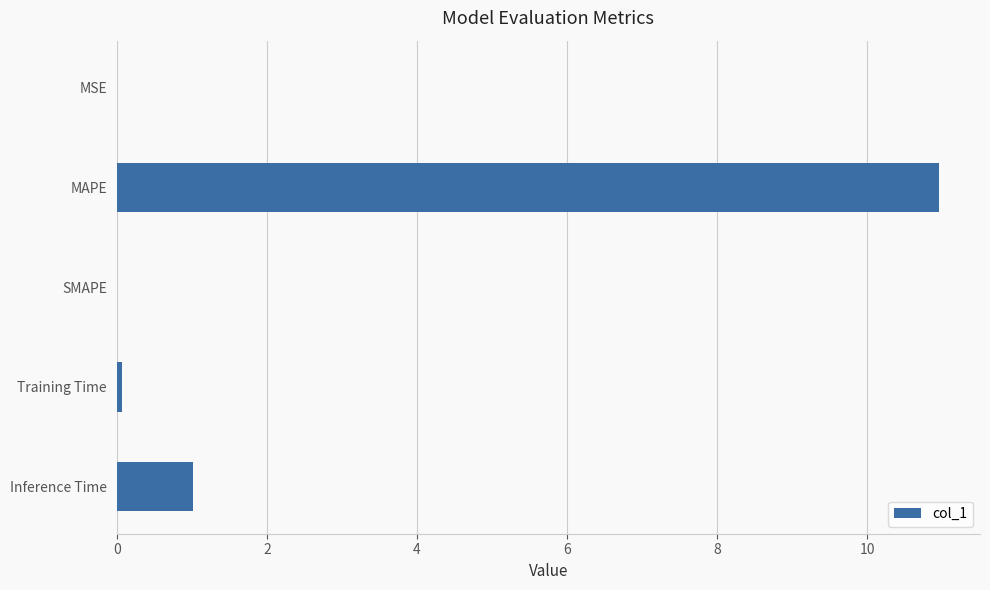

The chart shows a value of 0.0 at SMAPE. True or false?

True